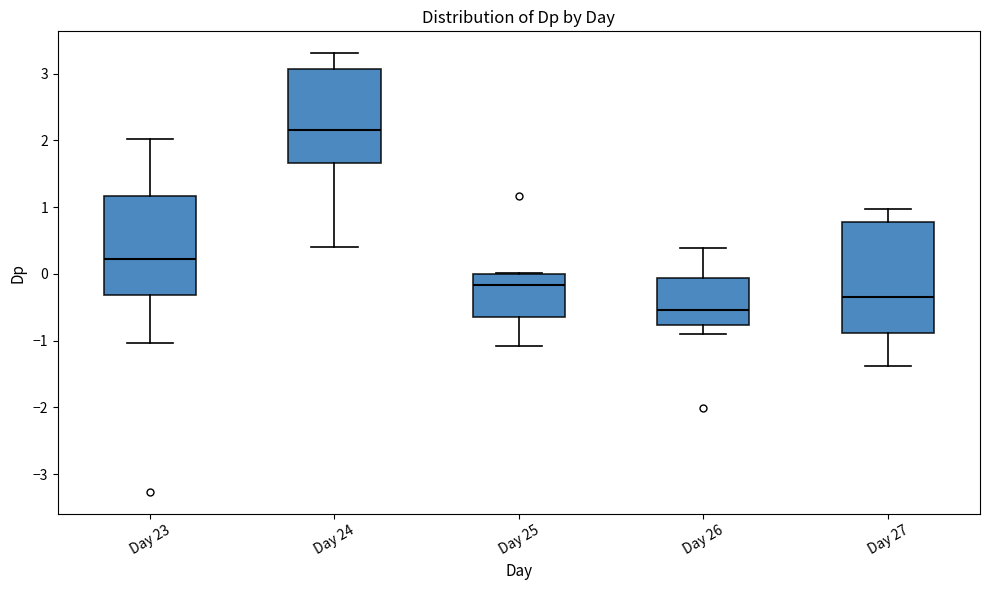

Reading left to right, read every box against the y-axis: the position of its median line, the range the box covers, and the ends of its whiskers. The values are not printed on the chart, so give them approximately, as read against the axis.

Day 23: median 0.2, box -0.3 to 1.2, whiskers -1.0 to 2.0
Day 24: median 2.1, box 1.7 to 3.1, whiskers 0.4 to 3.3
Day 25: median -0.2, box -0.6 to 0.0, whiskers -1.1 to 0.0
Day 26: median -0.5, box -0.8 to -0.1, whiskers -0.9 to 0.4
Day 27: median -0.3, box -0.9 to 0.8, whiskers -1.4 to 1.0